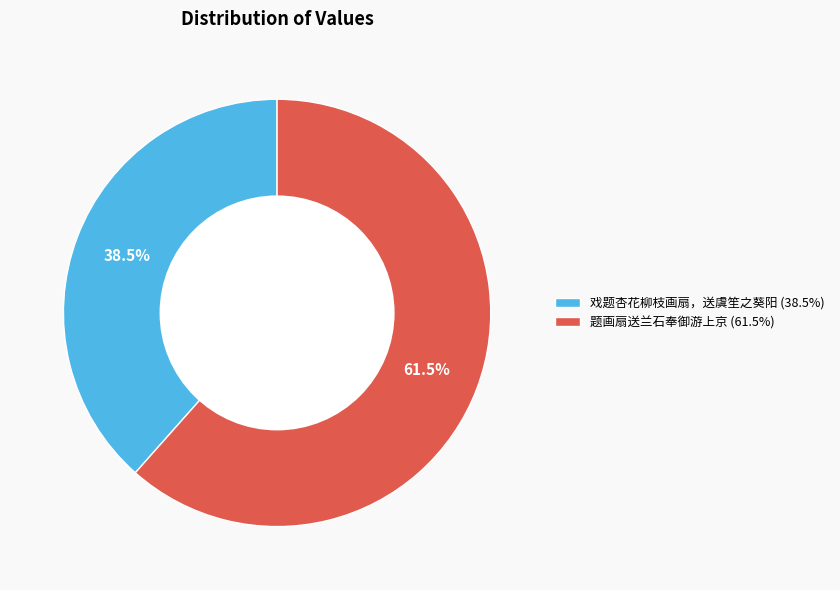

Count the number of slices in the pie.

2